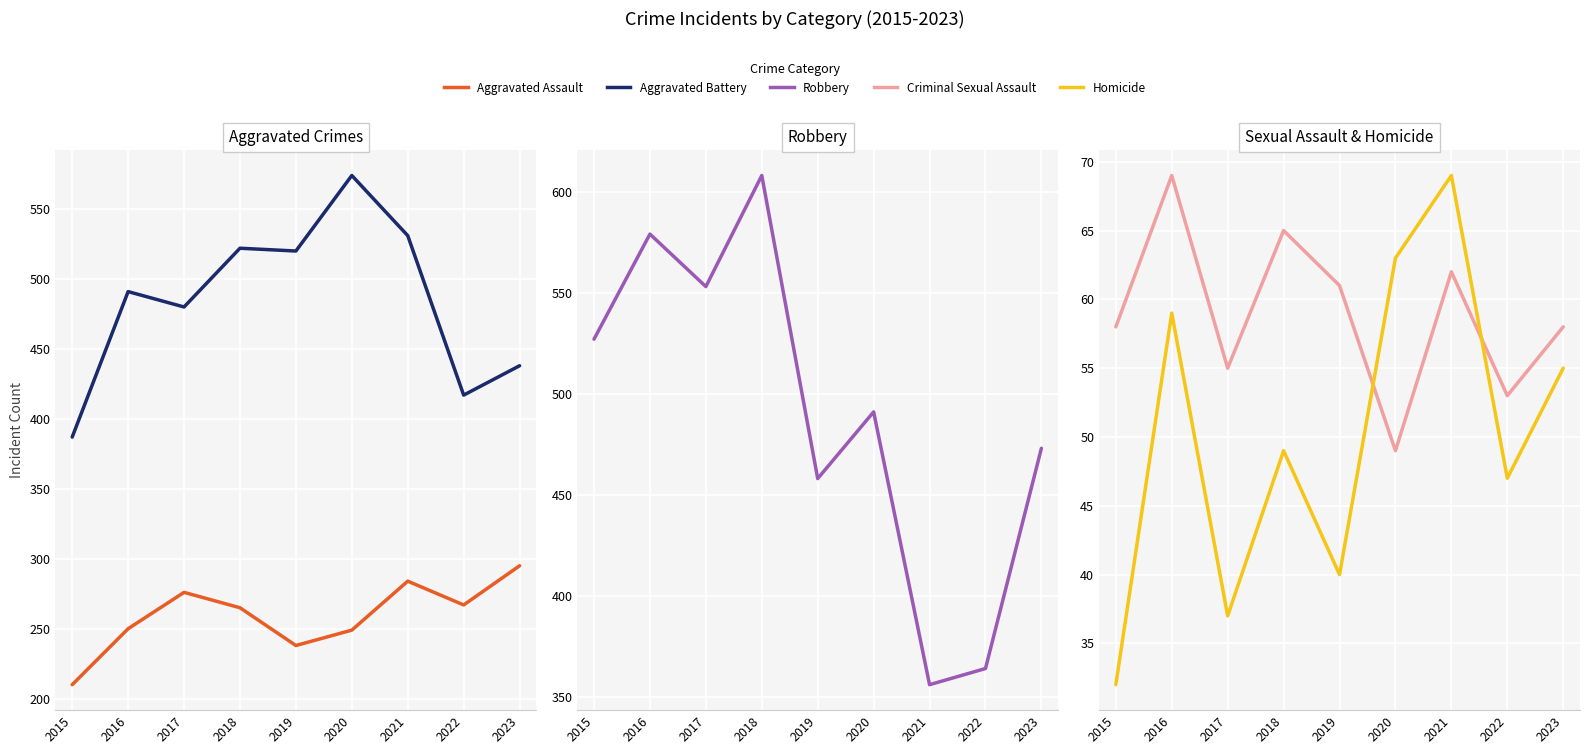

How many lines are shown in the chart?

5